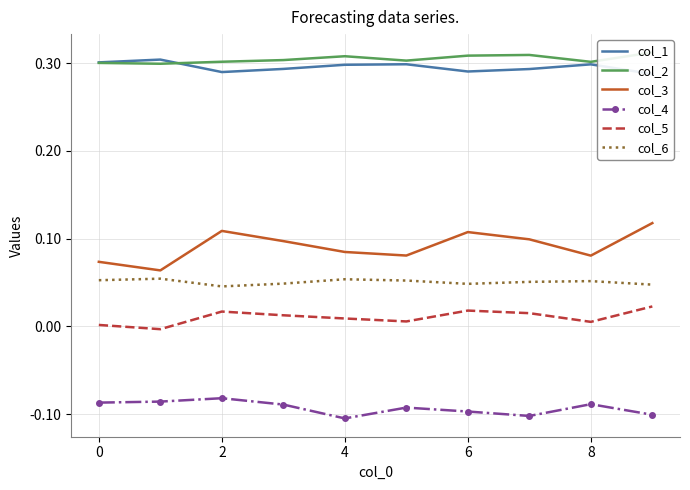

True or false: col_5 and col_3 cross at least once.

False